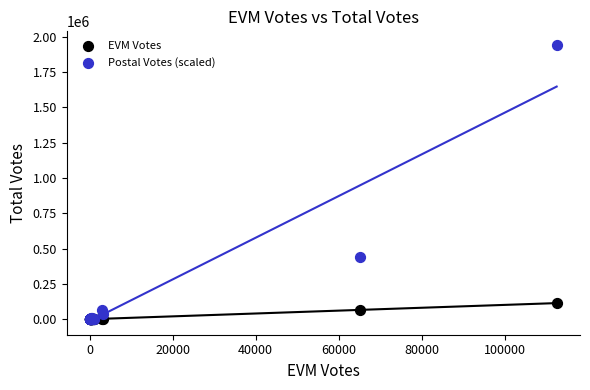

Across all series, what Y value is closest to 970000?

441000